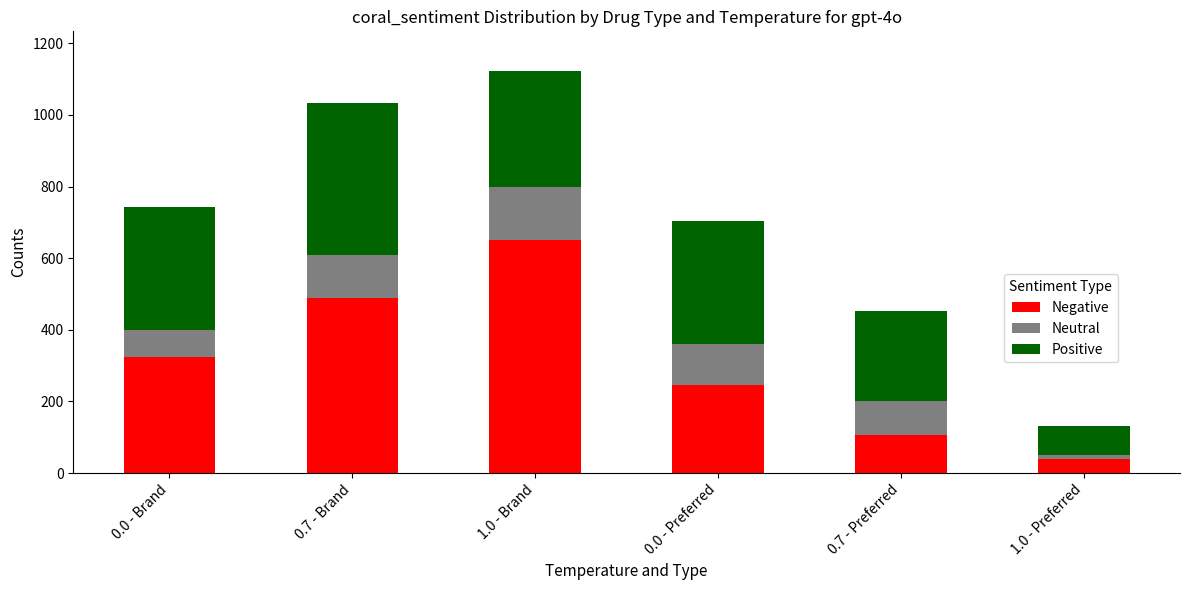

Does the chart contain any negative values?

No